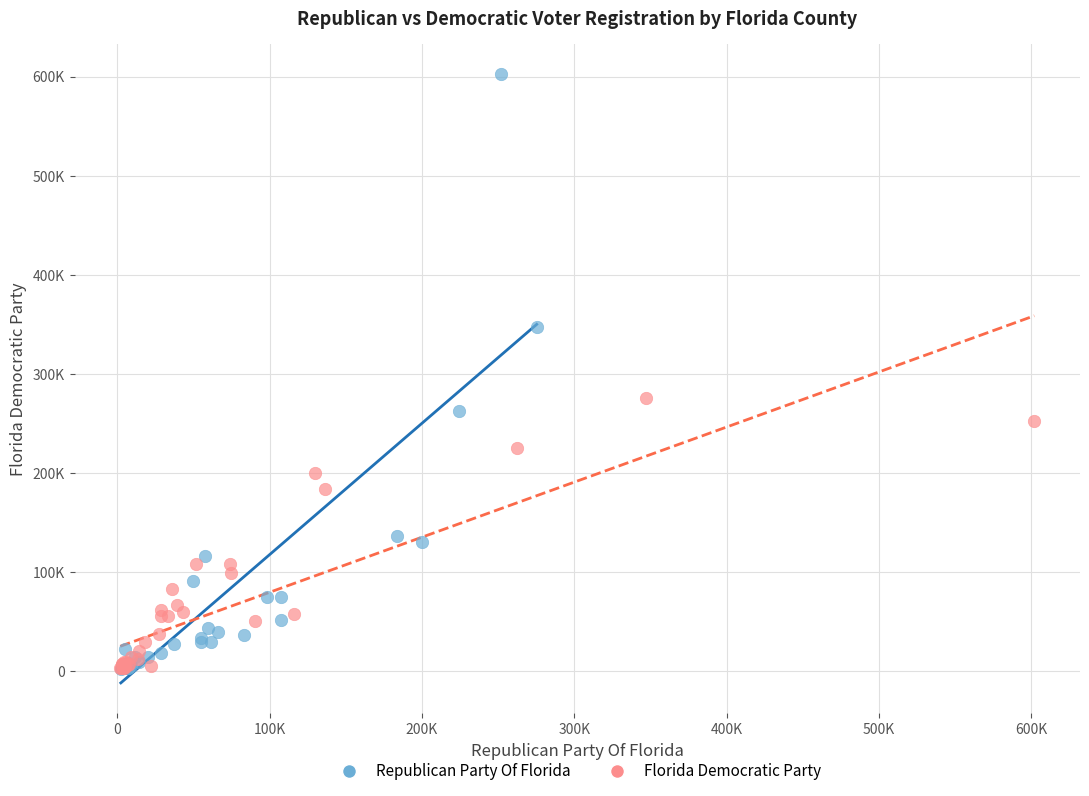

Which series contains the highest Y value?

Republican Party Of Florida